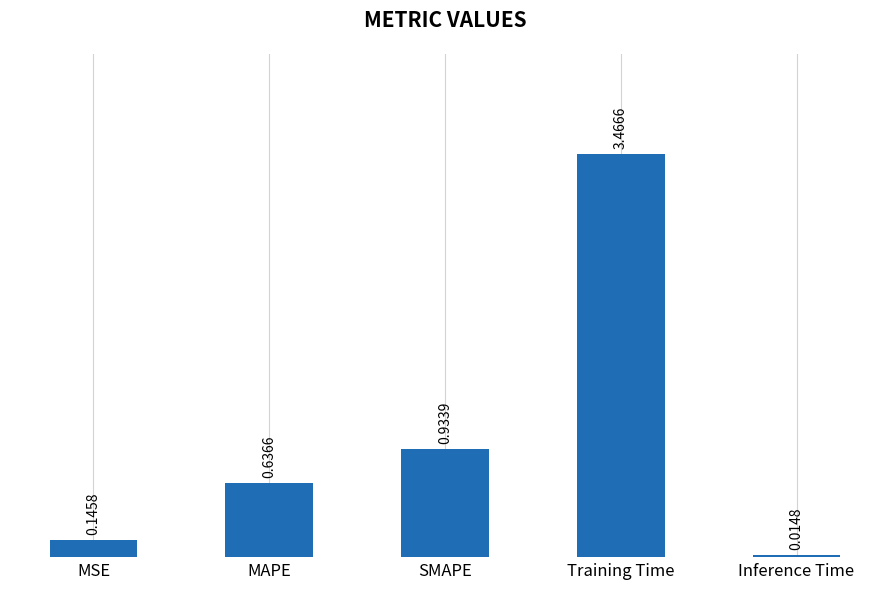

Which label corresponds to the smallest value in the chart?

Inference Time